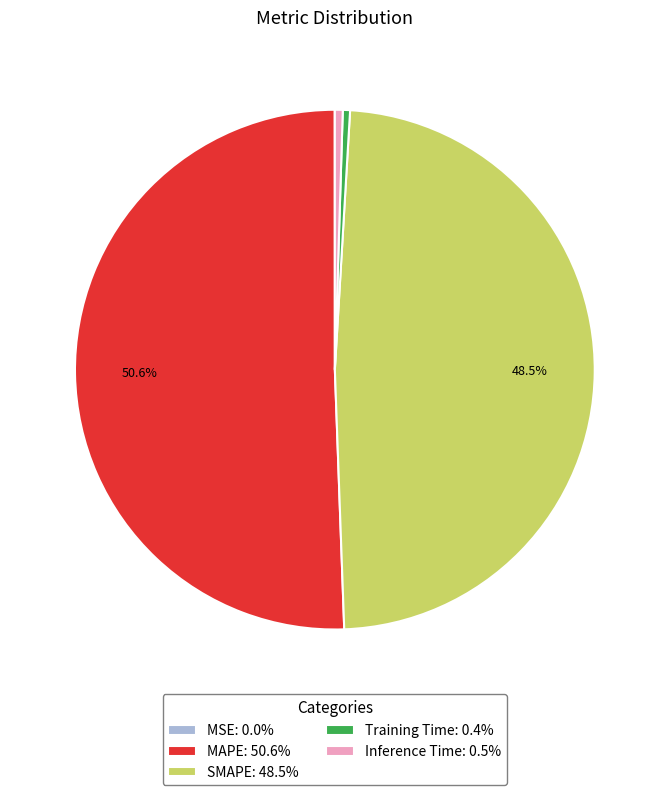

Is the sum of Inference Time: 0.5% and SMAPE: 48.5% greater than half?

No